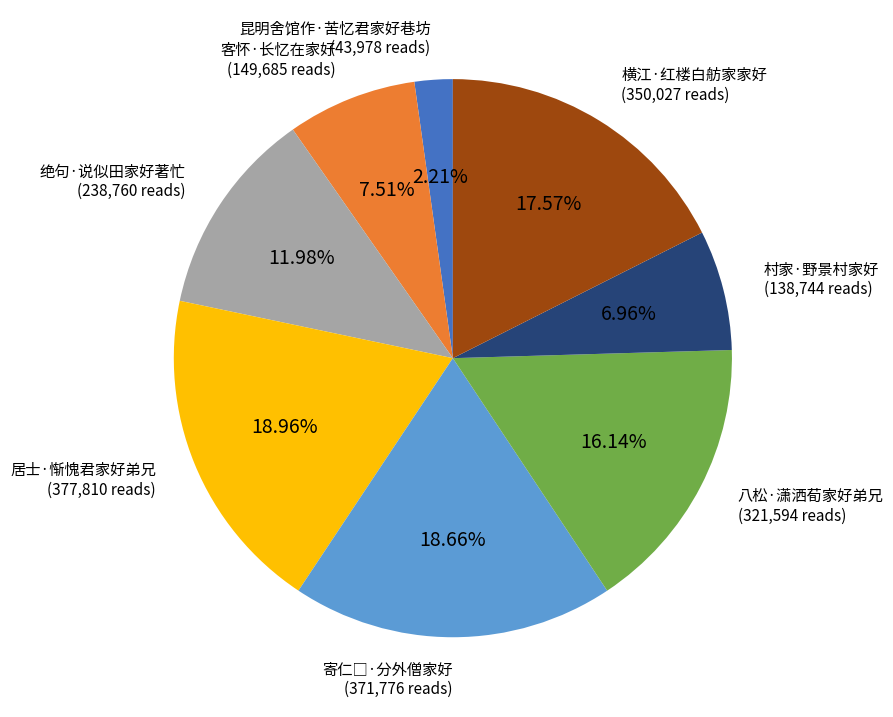

To the nearest percent, what is the average slice percentage?

12%